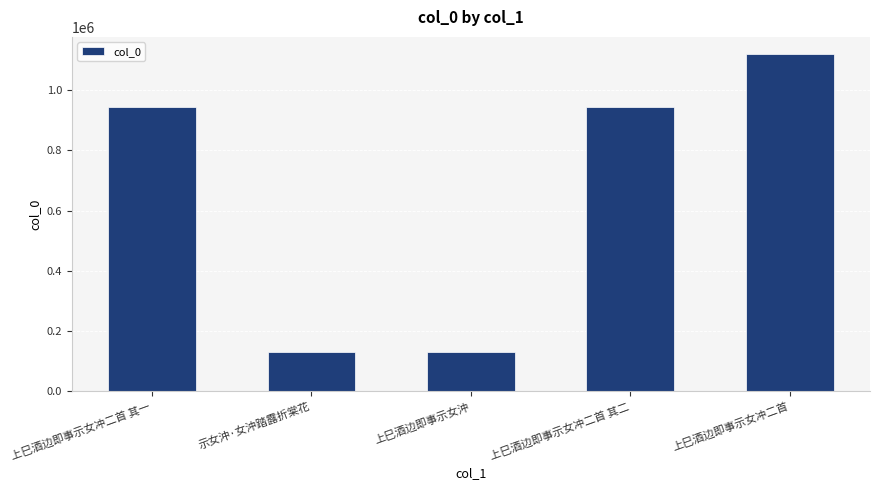

What is the value of the 3rd bar from the left?

131210